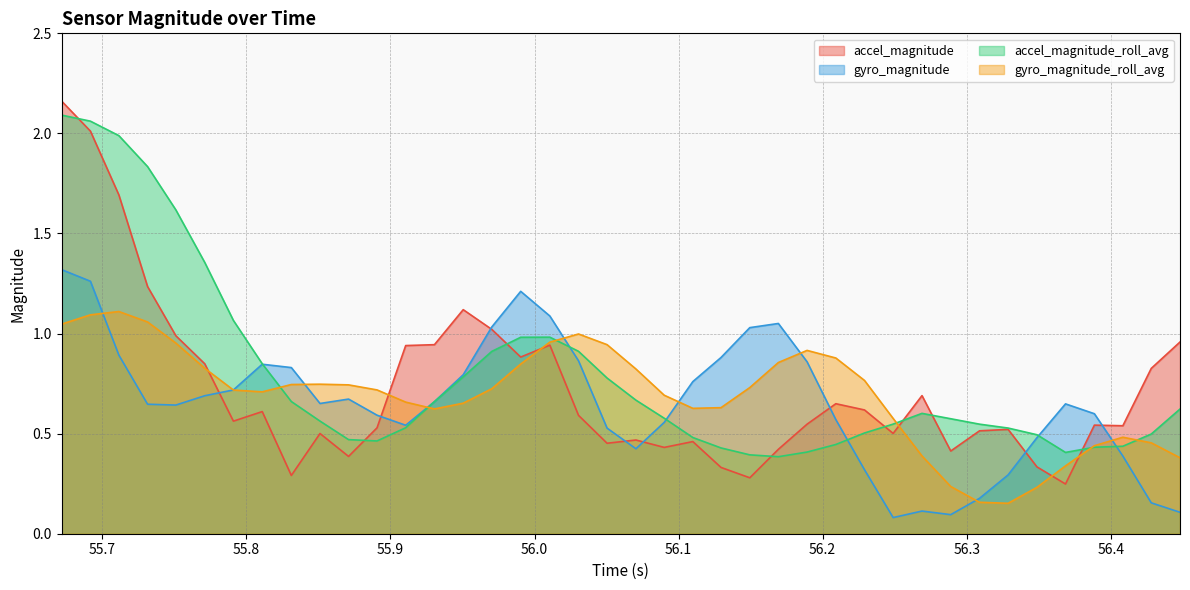

Which series has the largest range (max minus min)?

accel_magnitude